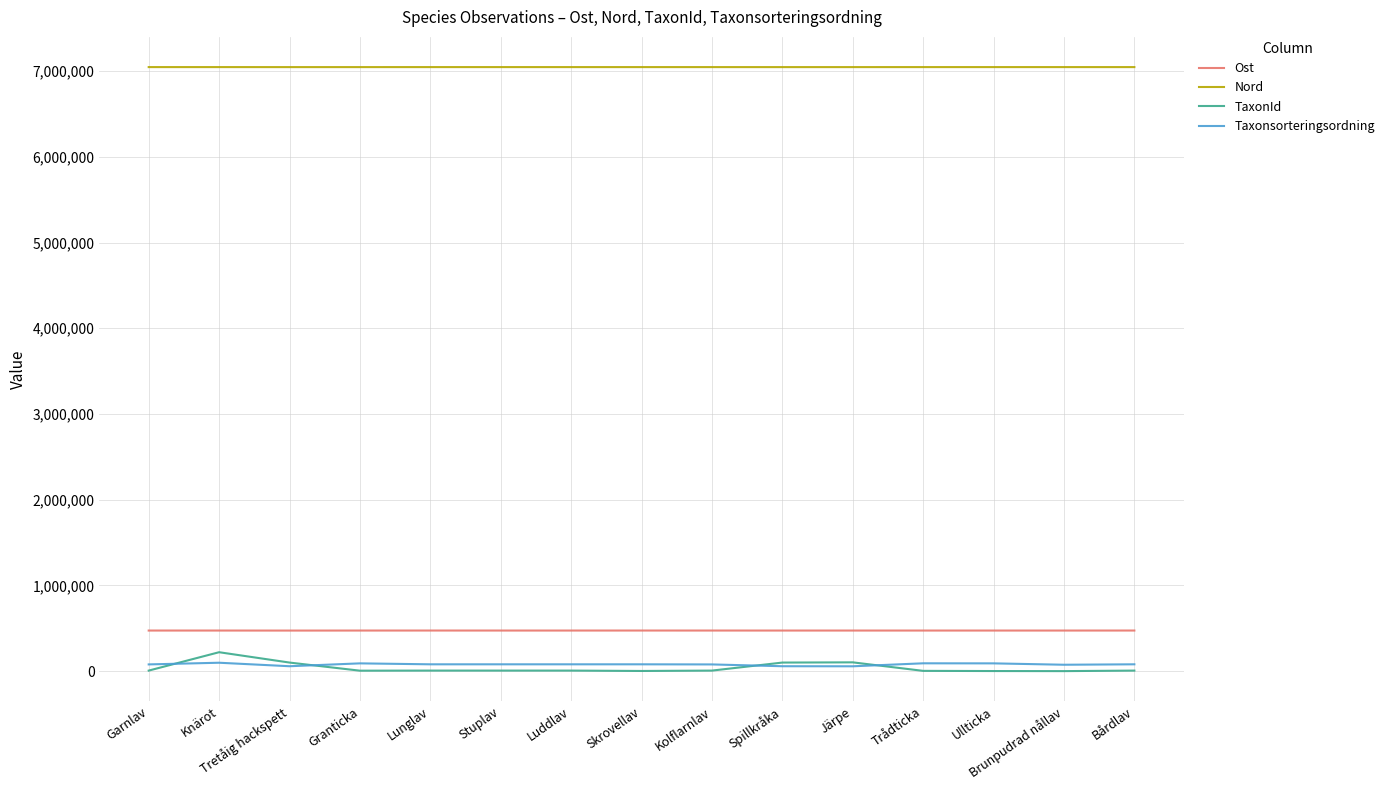

What is the maximum value for TaxonId?

220787